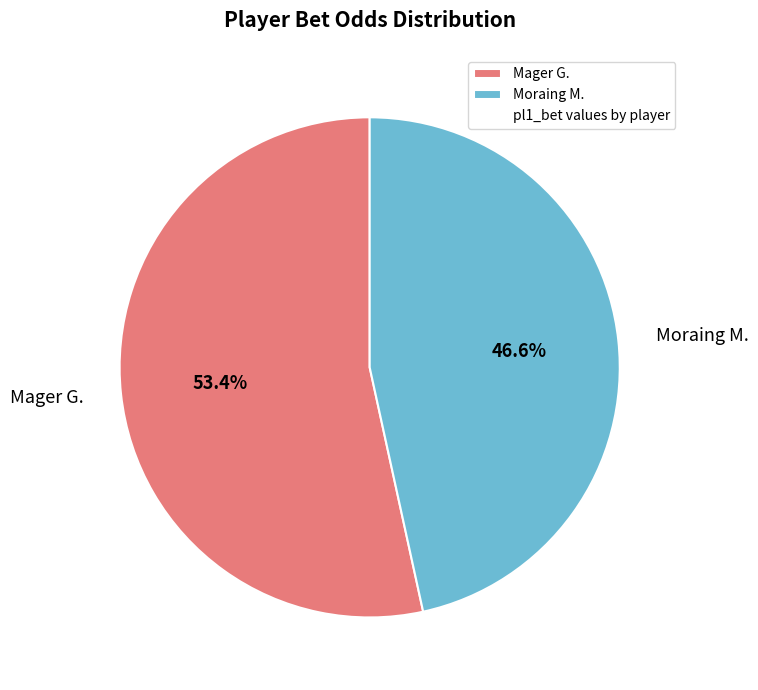

Is there any slice that represents more than half of the pie?

Yes